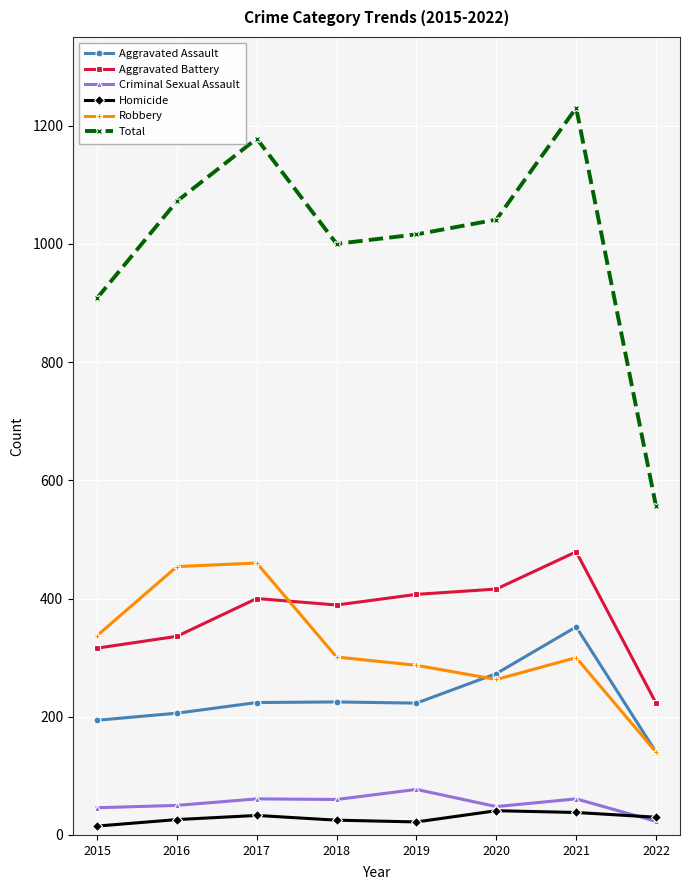

At which category does Aggravated Battery reach its first local peak?

2017